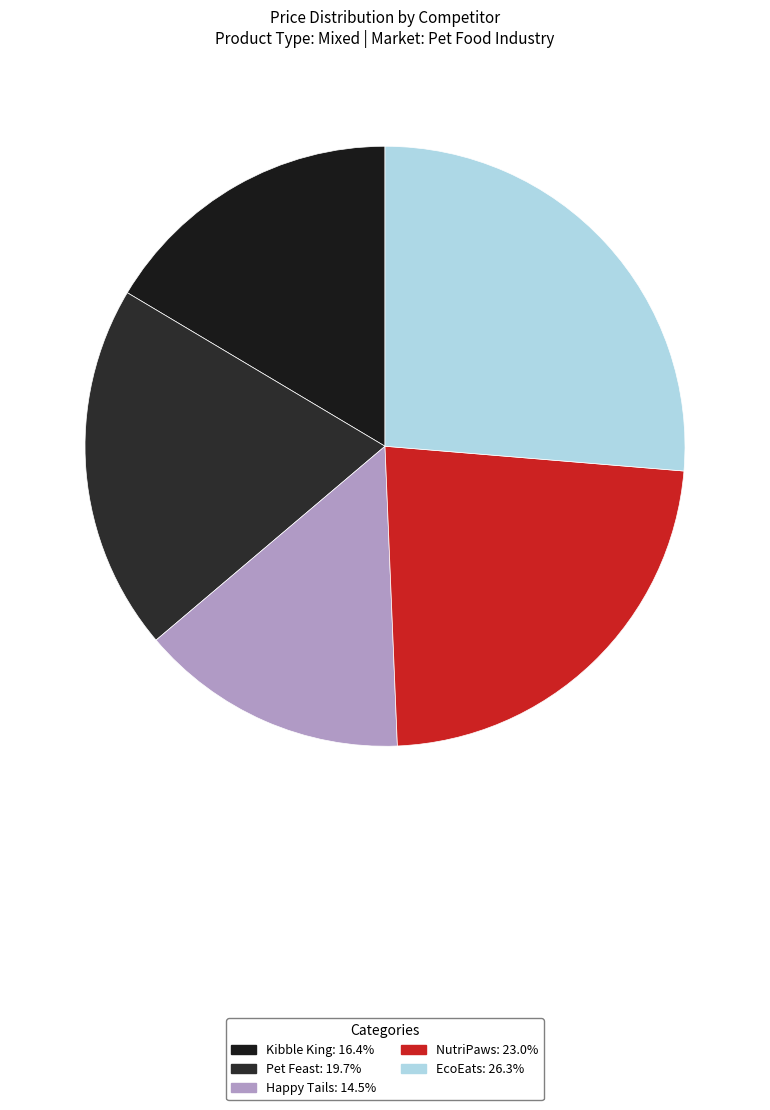

What is the largest slice in the pie chart?

EcoEats